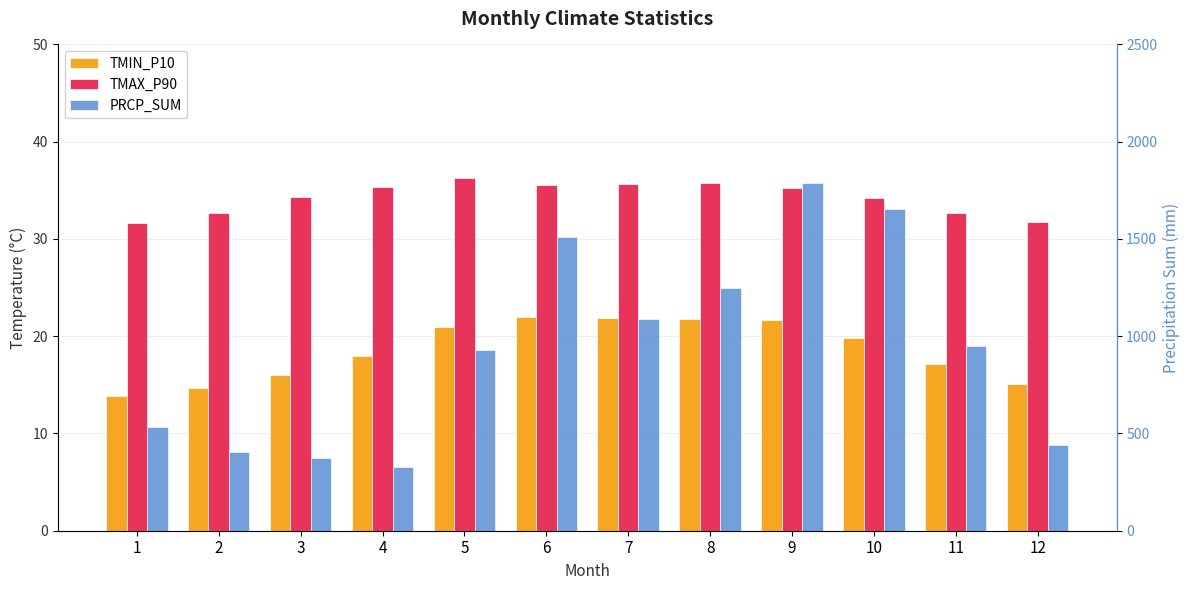

Are the bars grouped side by side (vs. stacked)?

Yes